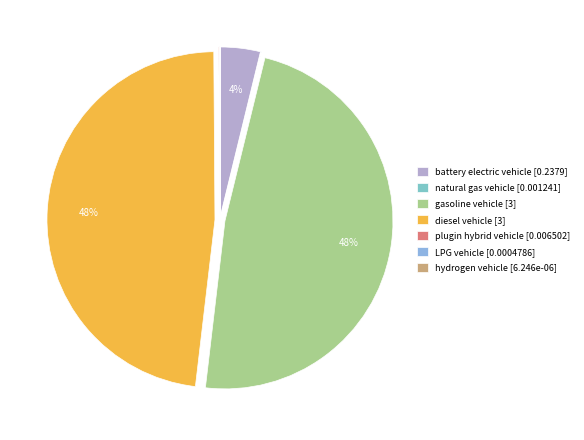

To the nearest percent, what is the difference between the largest and smallest slice percentages?

48%